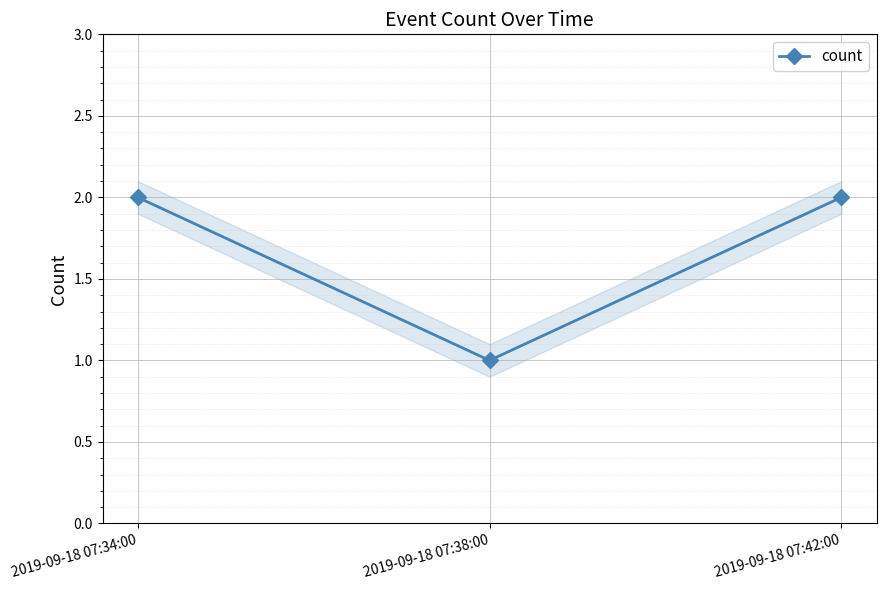

List the labels in order of value, largest first.

2019-09-18 07:34:00, 2019-09-18 07:42:00, 2019-09-18 07:38:00